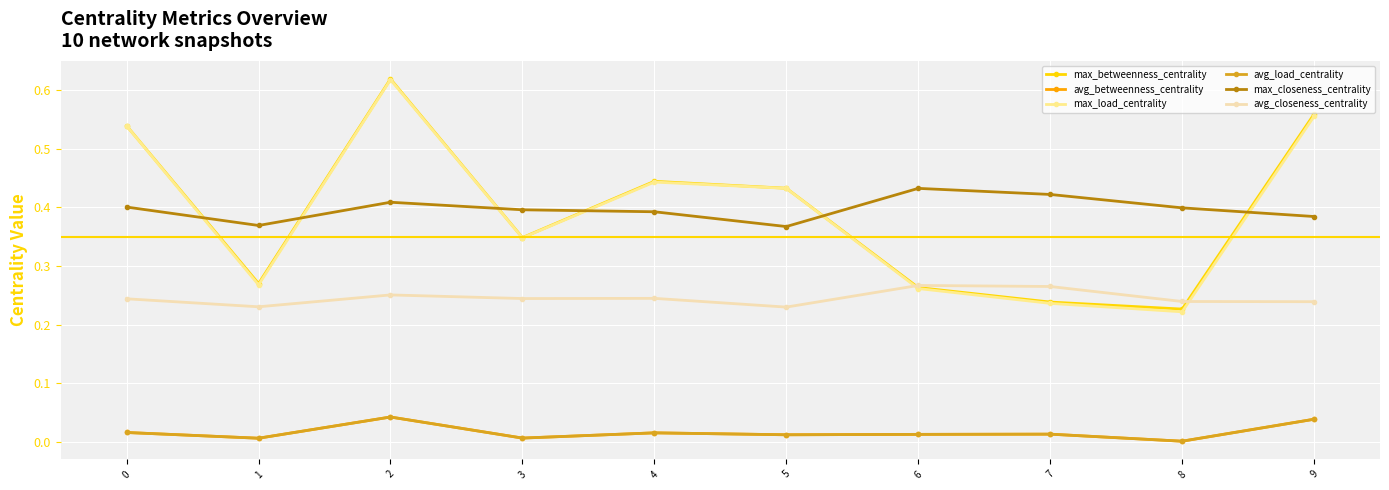

Is this an area chart (filled region under the line)?

No